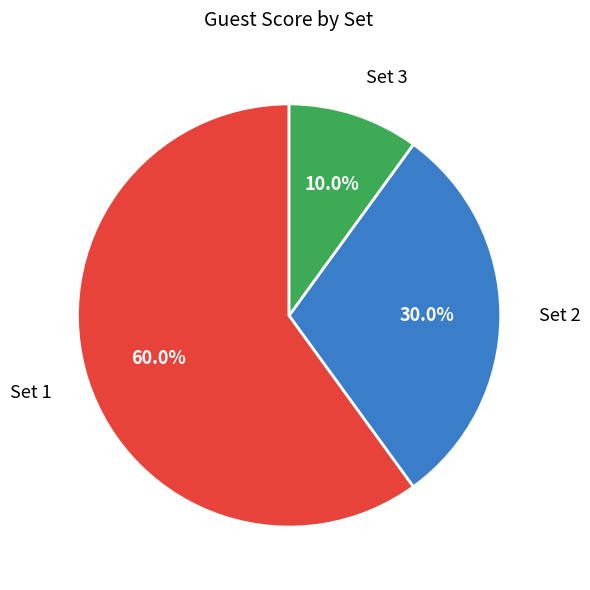

Does any single category account for the majority?

Yes